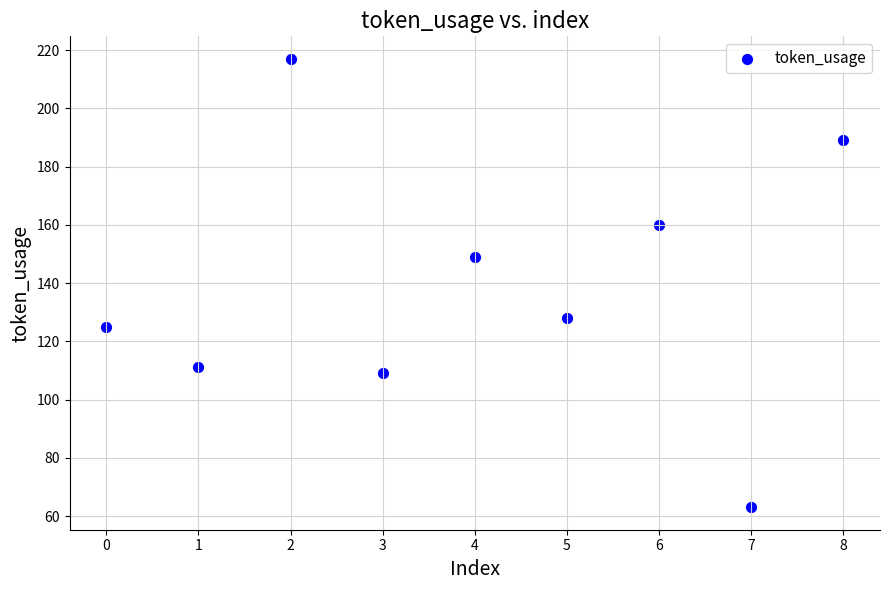

What is the range of Y values (max minus min)?

154